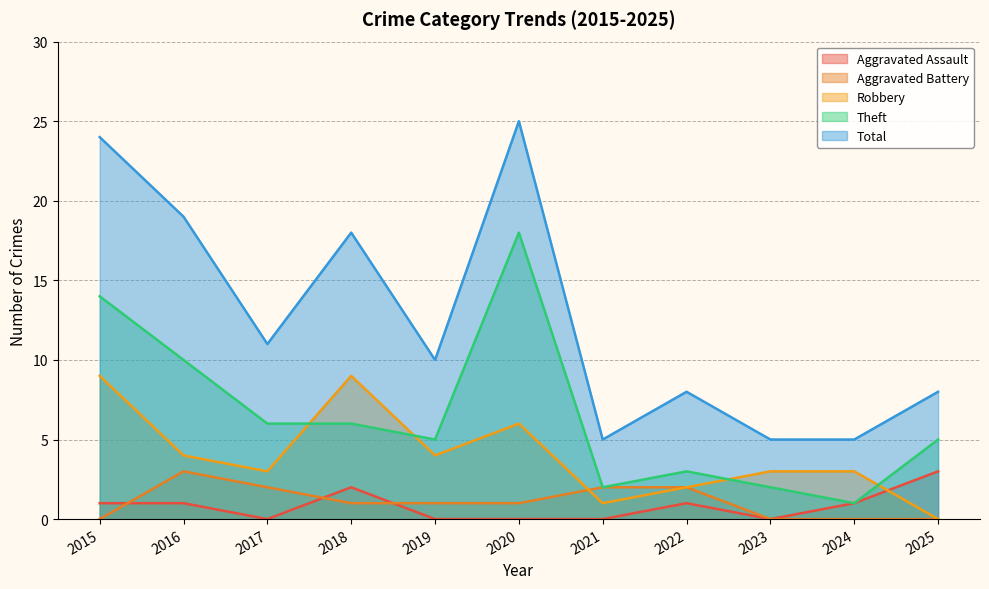

Does the chart have visible grid lines?

Yes